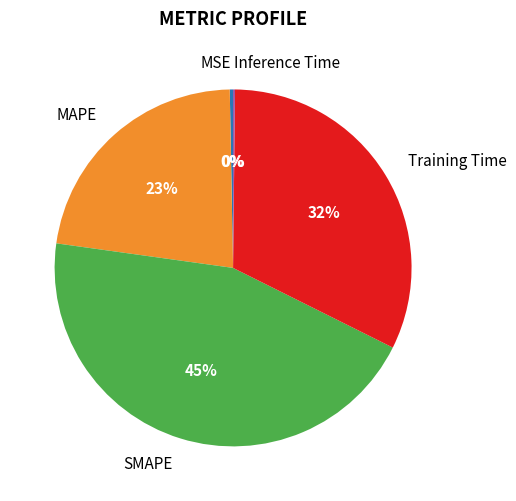

Is there any slice that represents more than half of the pie?

No